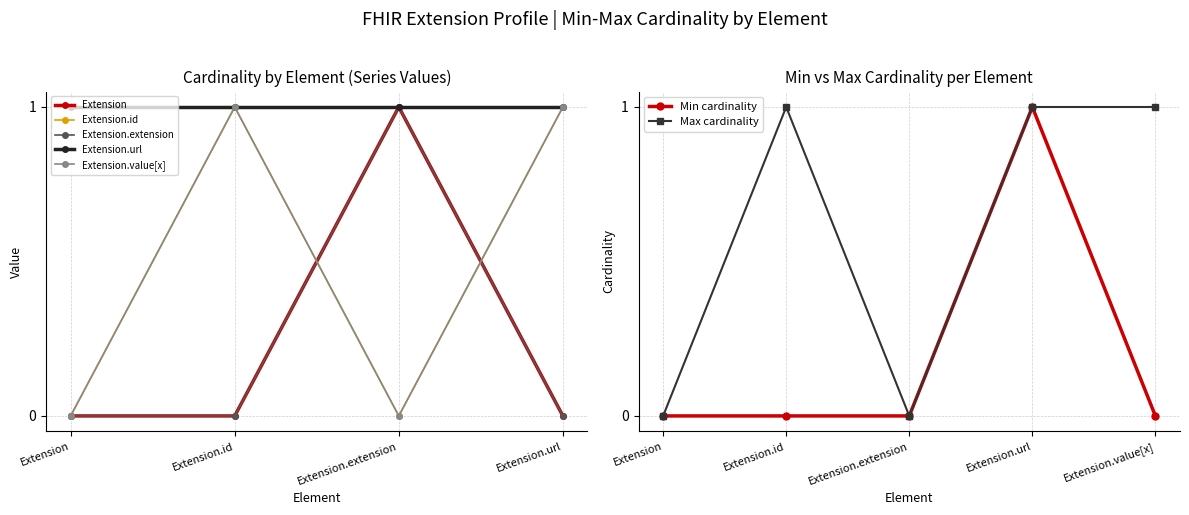

Where is the first local maximum for Max cardinality?

Extension.id